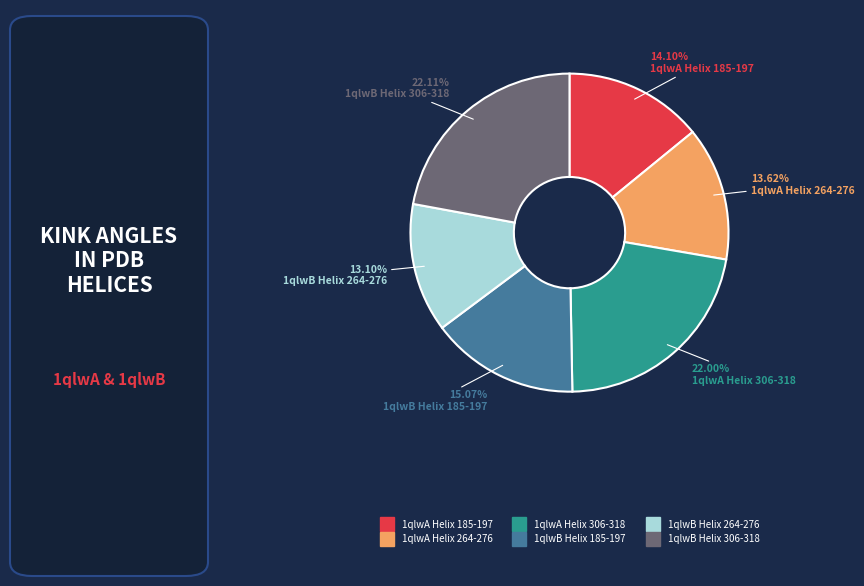

How many segments does this pie chart have?

6